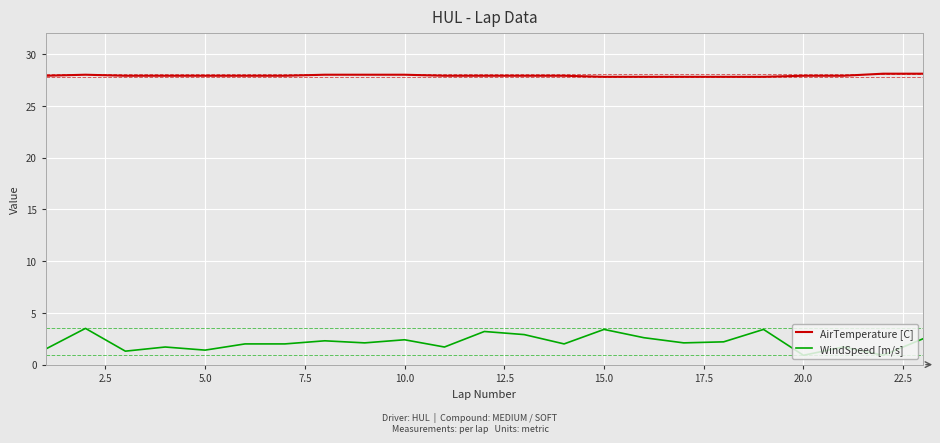

Rank the series by their average value, from highest to lowest.

AirTemperature [C], WindSpeed [m/s]